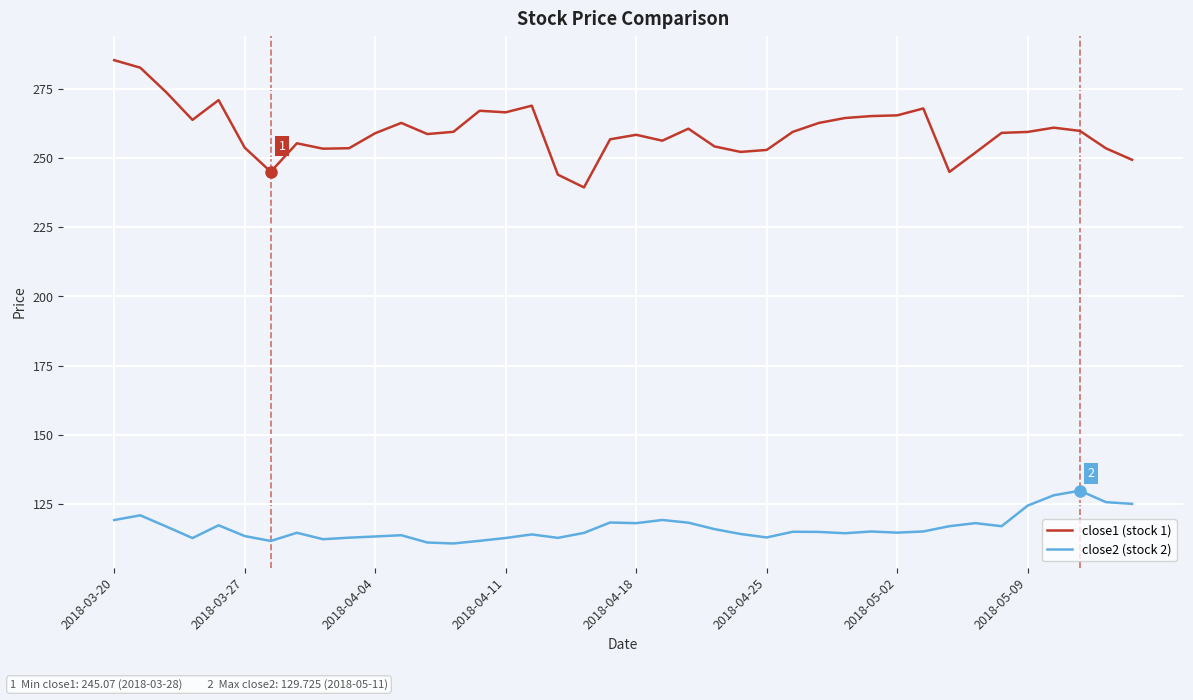

Is this an area chart (filled region under the line)?

No